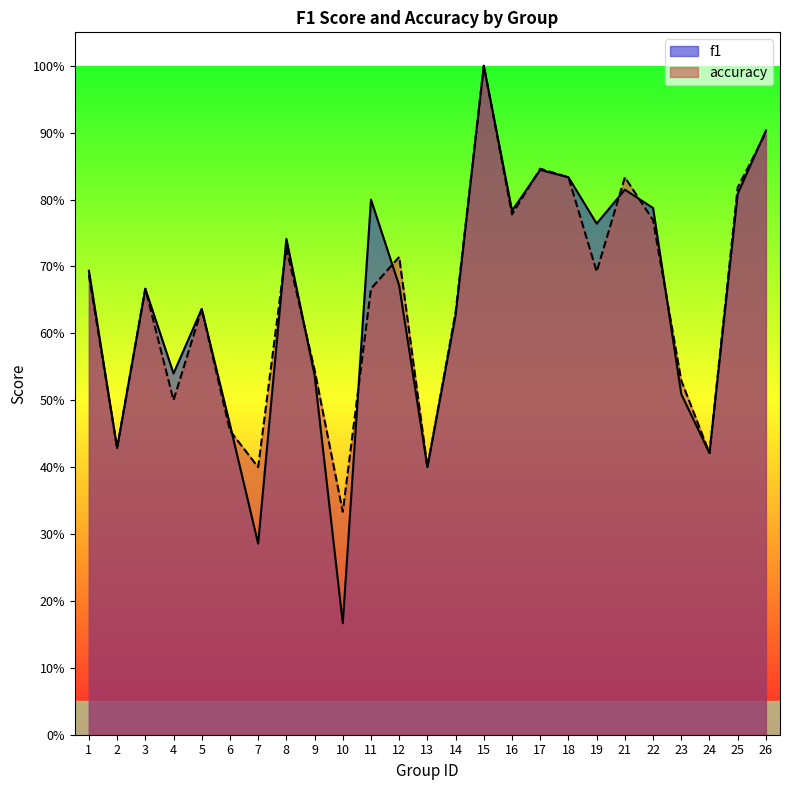

What is the smallest value displayed?

0.2